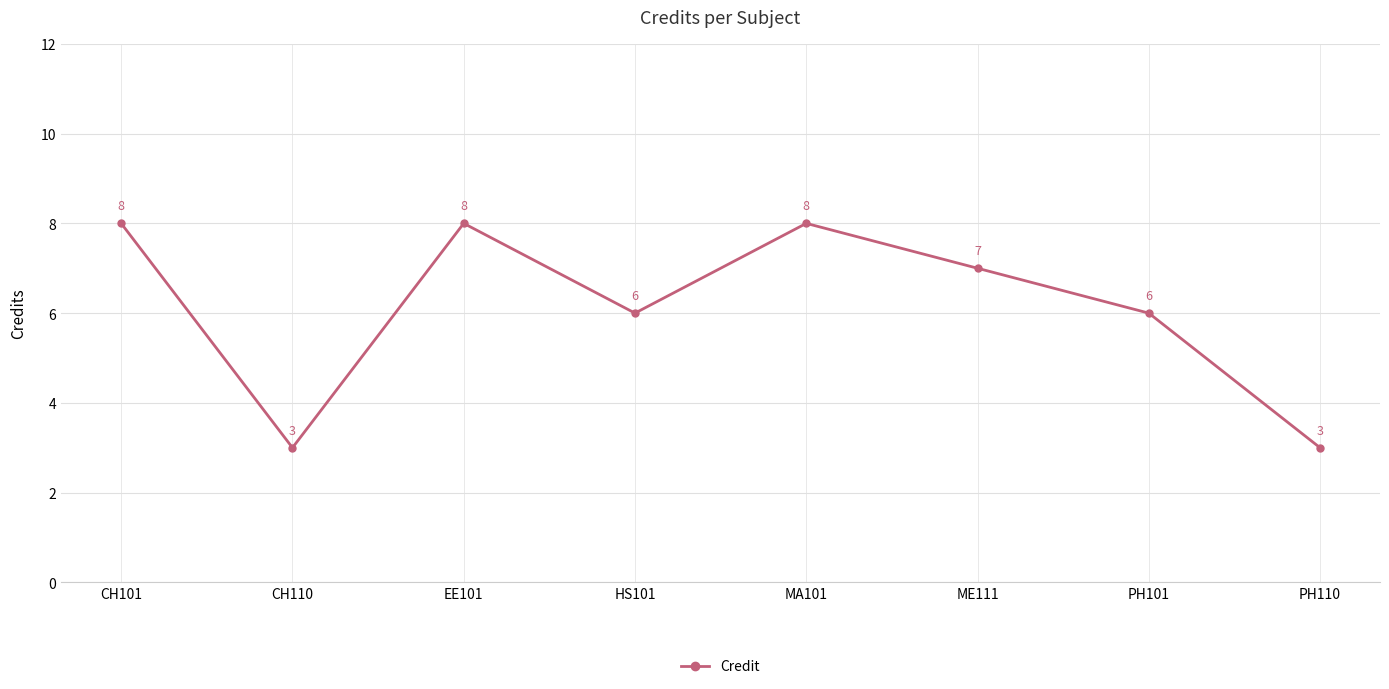

What is the difference between the maximum and minimum values?

5